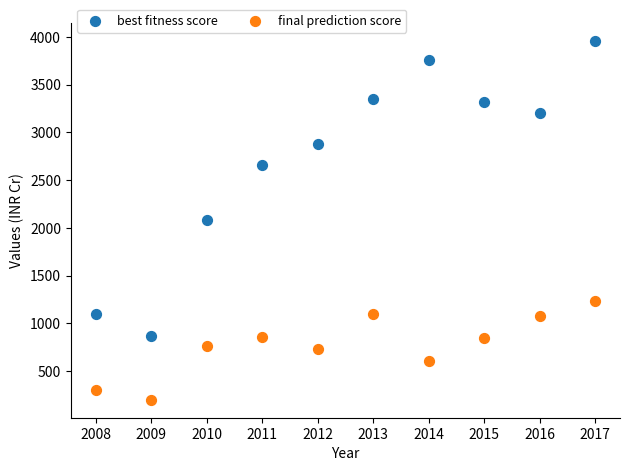

Across all data points, what is the range of Y values (max minus min)?

3756.0